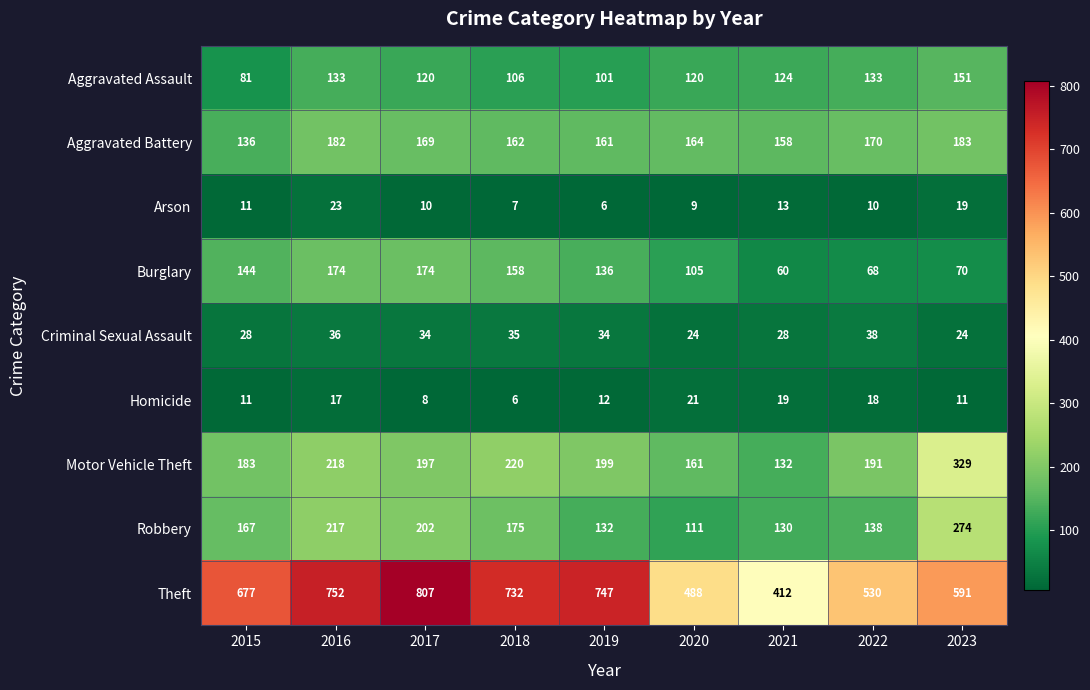

The Aggravated Battery series shows 182 at 2016. True or false?

True